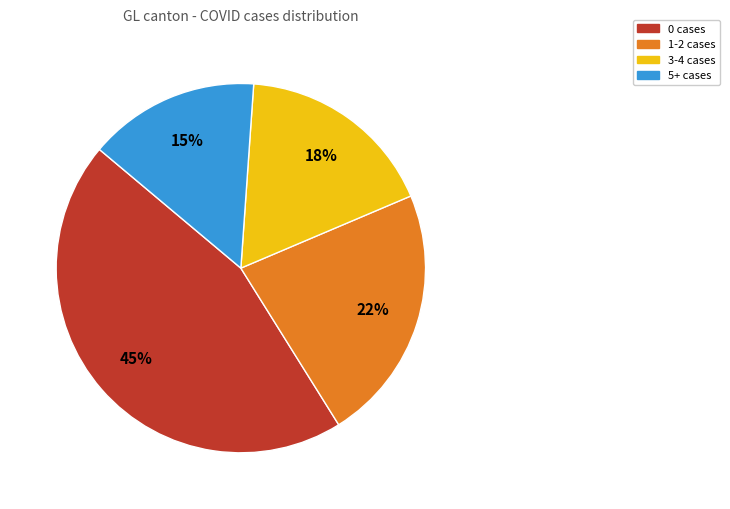

Combined, do 0 cases and 1-2 cases account for over 50%?

Yes